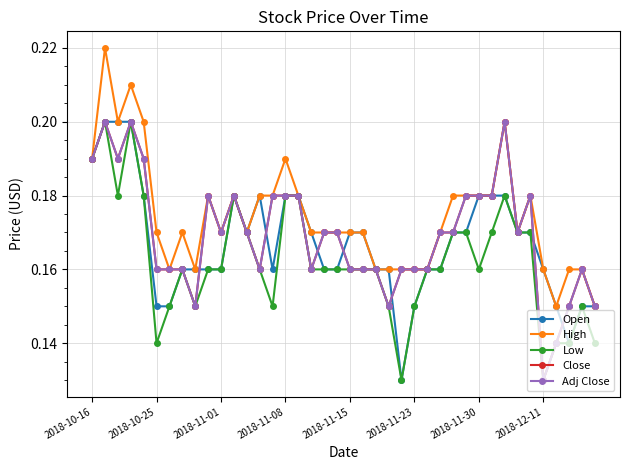

Reading left to right, list all the values displayed in this chart.

Open: 0.2	0.2	0.2	0.2	0.2	0.1	0.1	0.2	0.2	0.2	0.2	0.2	0.2	0.2	0.2	0.2	0.2	0.2	0.2	0.2	0.2	0.2	0.2	0.2	0.1	0.1	0.2	0.2	0.2	0.2	0.2	0.2	0.2	0.2	0.2	0.2	0.1	0.1	0.1	0.1
High: 0.2	0.2	0.2	0.2	0.2	0.2	0.2	0.2	0.2	0.2	0.2	0.2	0.2	0.2	0.2	0.2	0.2	0.2	0.2	0.2	0.2	0.2	0.2	0.2	0.2	0.2	0.2	0.2	0.2	0.2	0.2	0.2	0.2	0.2	0.2	0.2	0.1	0.2	0.2	0.1
Low: 0.2	0.2	0.2	0.2	0.2	0.1	0.1	0.2	0.1	0.2	0.2	0.2	0.2	0.2	0.1	0.2	0.2	0.2	0.2	0.2	0.2	0.2	0.2	0.1	0.1	0.1	0.2	0.2	0.2	0.2	0.2	0.2	0.2	0.2	0.2	0.1	0.1	0.1	0.1	0.1
Close: 0.2	0.2	0.2	0.2	0.2	0.2	0.2	0.2	0.1	0.2	0.2	0.2	0.2	0.2	0.2	0.2	0.2	0.2	0.2	0.2	0.2	0.2	0.2	0.1	0.2	0.2	0.2	0.2	0.2	0.2	0.2	0.2	0.2	0.2	0.2	0.1	0.1	0.1	0.2	0.1
Adj Close: 0.2	0.2	0.2	0.2	0.2	0.2	0.2	0.2	0.1	0.2	0.2	0.2	0.2	0.2	0.2	0.2	0.2	0.2	0.2	0.2	0.2	0.2	0.2	0.1	0.2	0.2	0.2	0.2	0.2	0.2	0.2	0.2	0.2	0.2	0.2	0.1	0.1	0.1	0.2	0.1